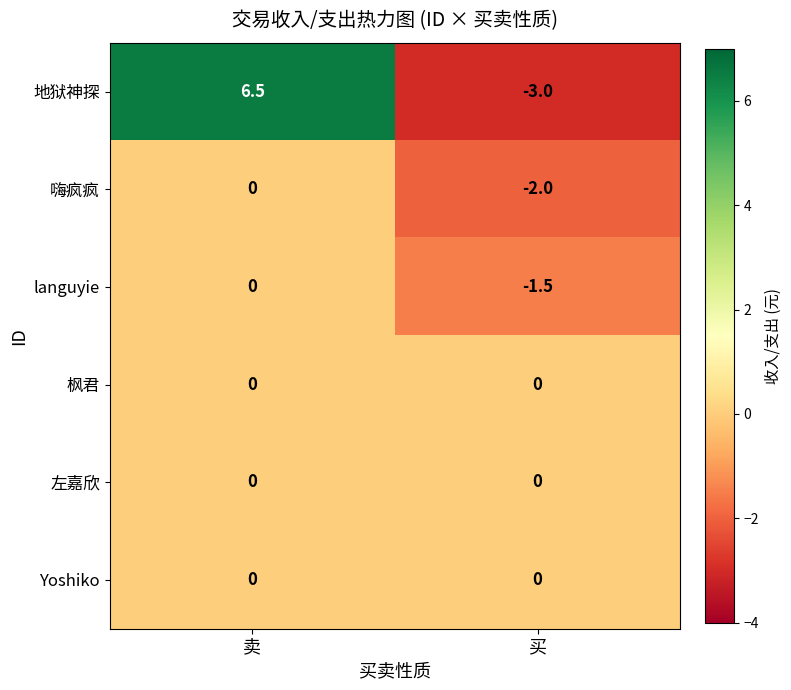

At which category does the chart reach its peak across all series?

卖